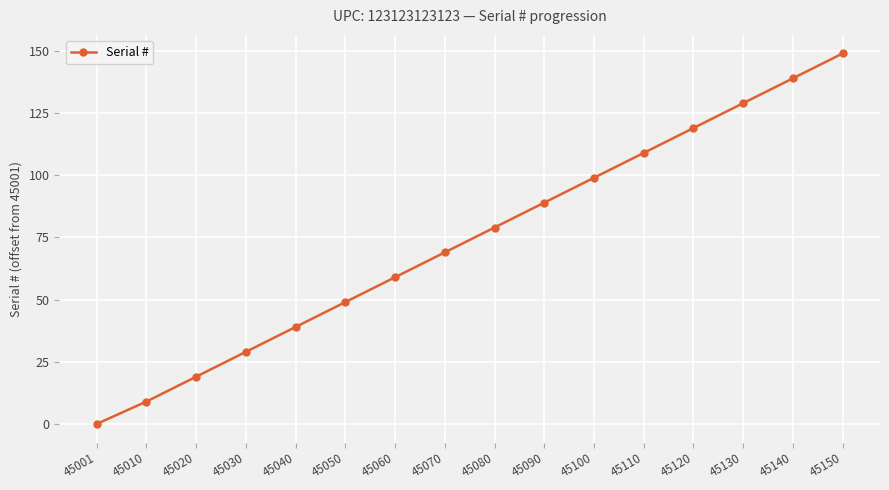

What is the change in value from 45070 to 45100?

+30